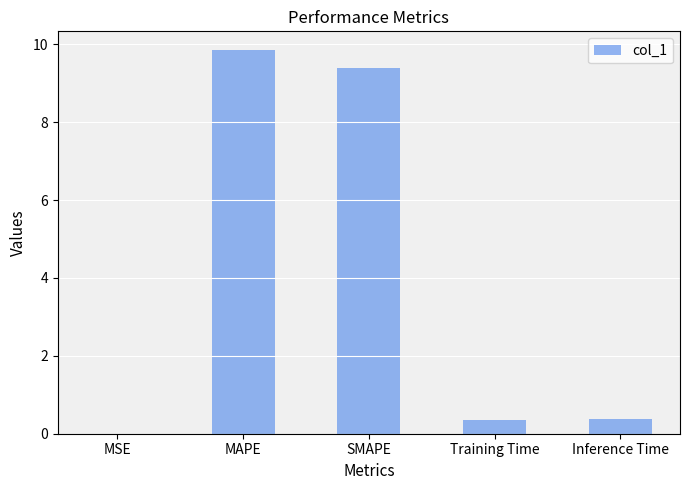

What is the average value?

4.0